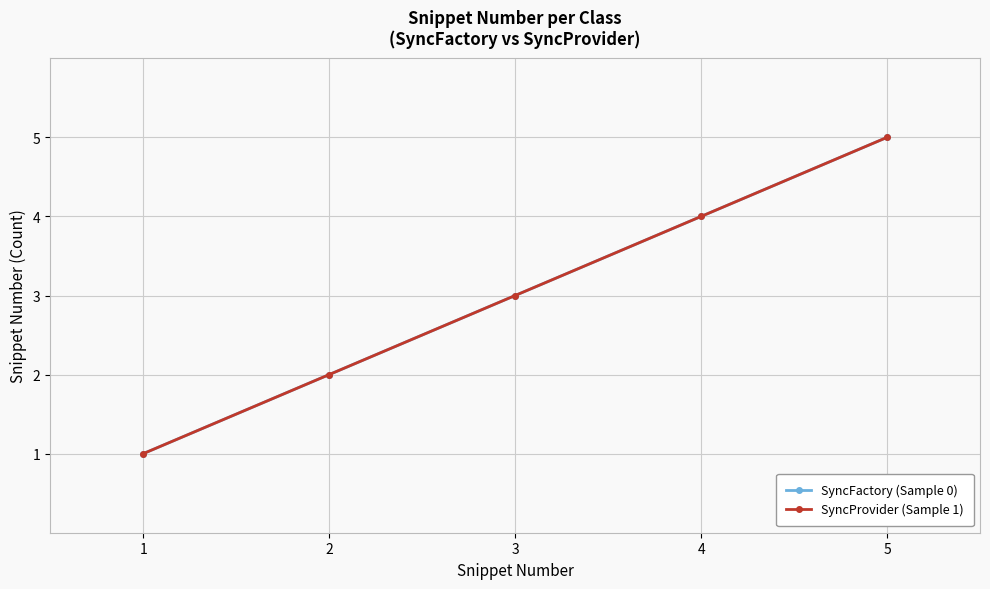

Does the chart have visible grid lines?

Yes